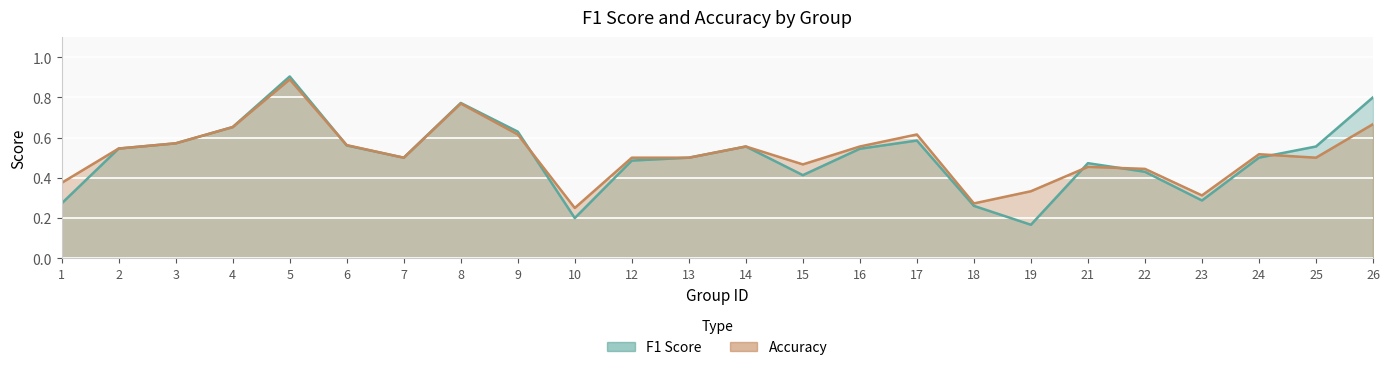

In f1, how many points are higher than both neighbors (excluding endpoints)?

5